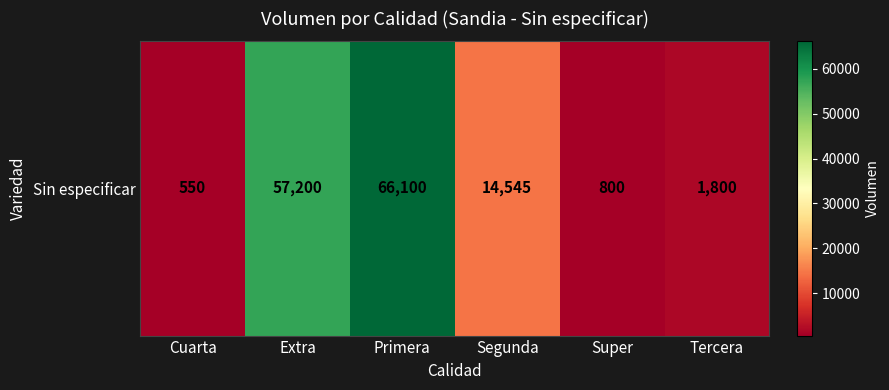

What is the change in value from Extra to Super?

-56400